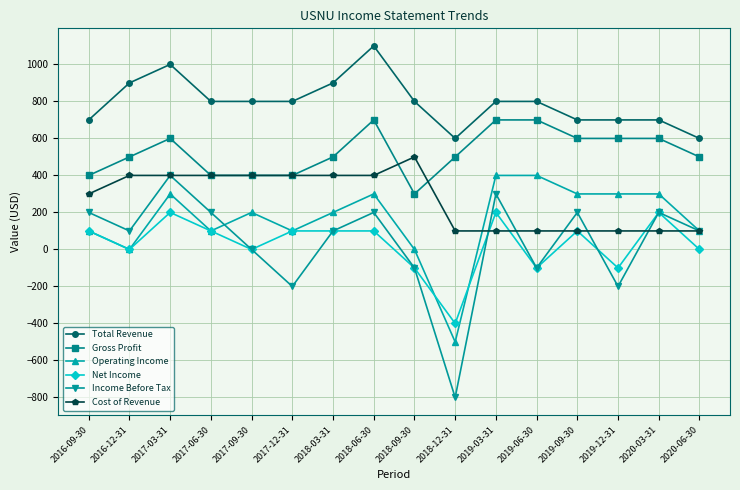

Where does the Operating Income series first go above 200?

2017-03-31